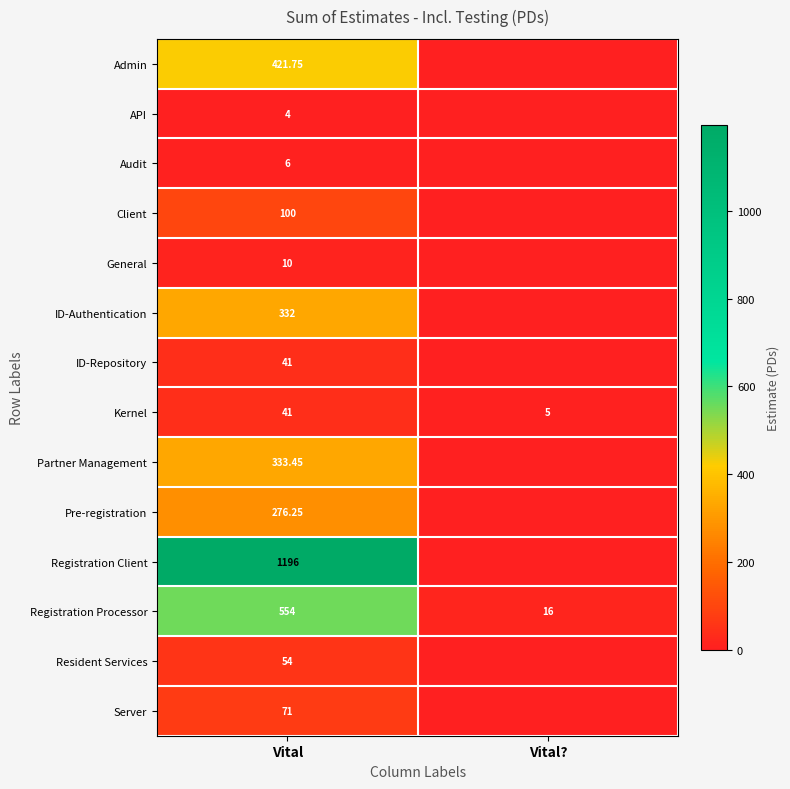

What is the sum of all ID-Repository values?

41.0